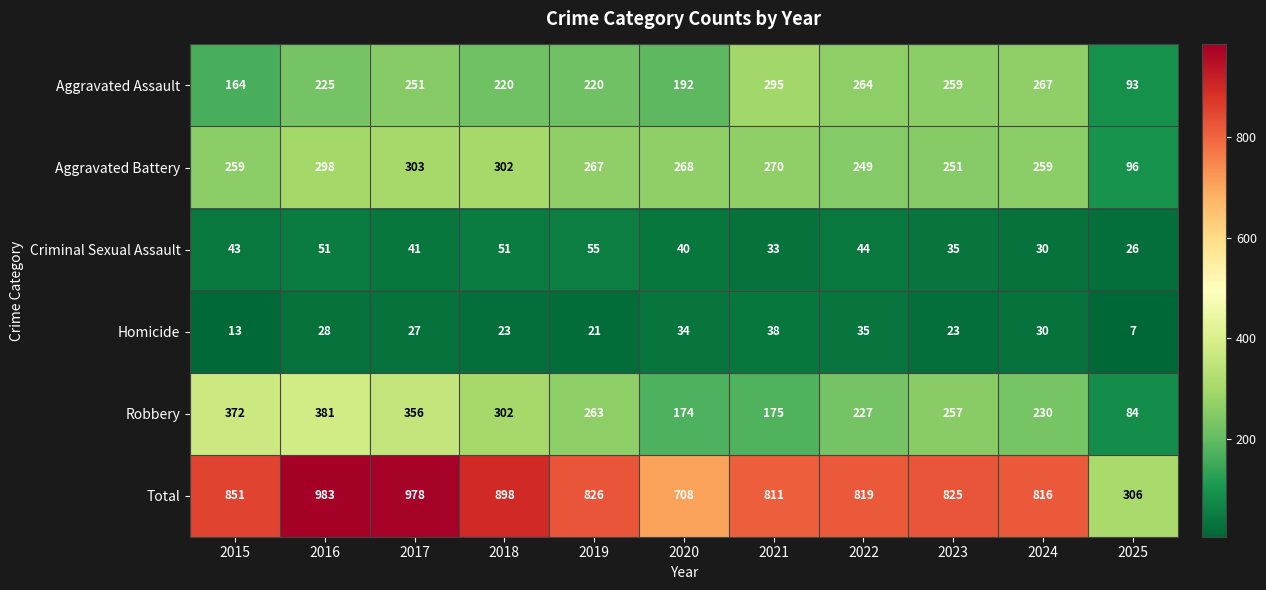

Is it true that Total equals 978 at 2017?

True